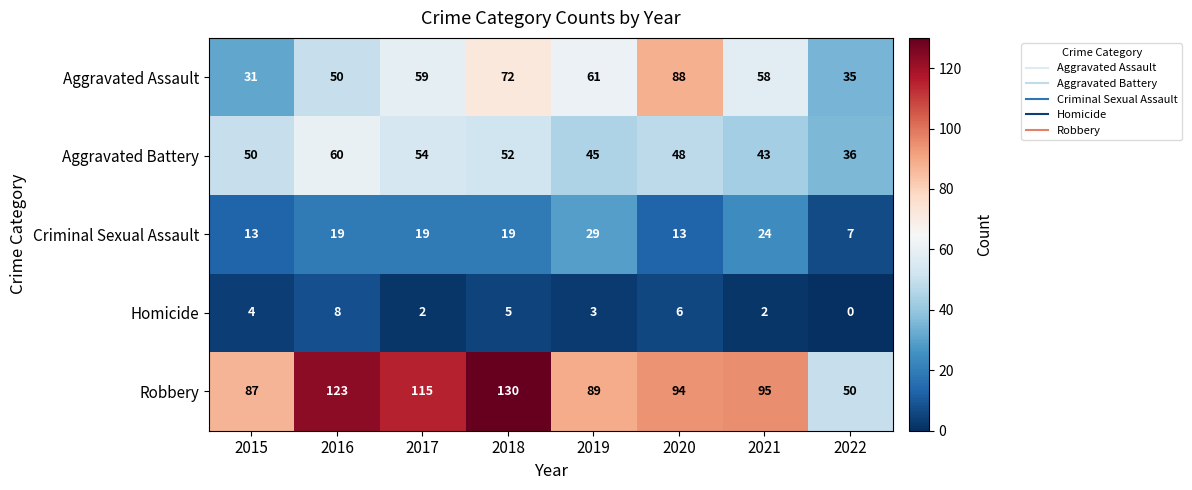

True or false: Criminal Sexual Assault has a value of 7 at 2019.

False